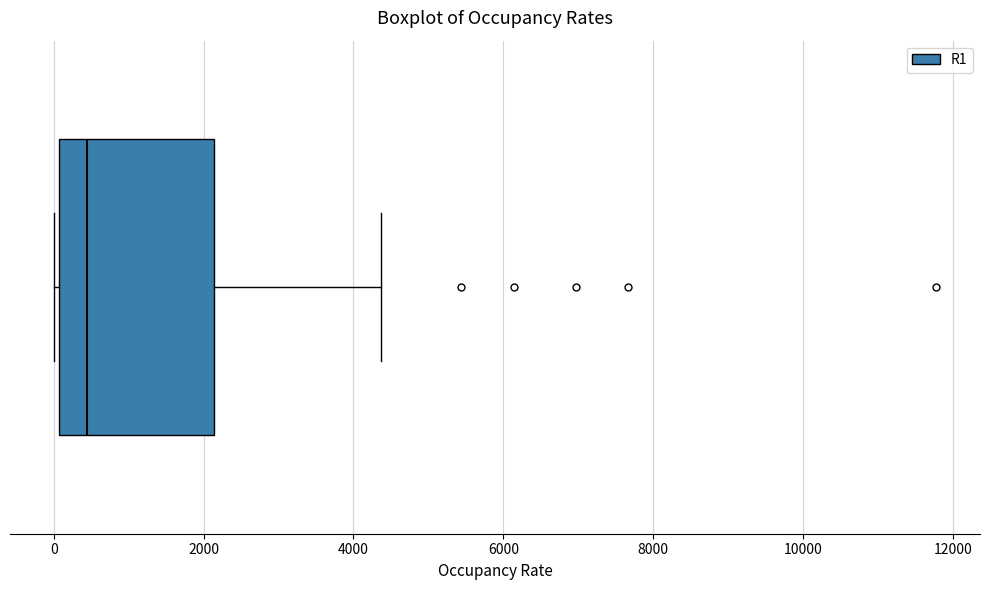

Transcribe this box plot: give where the median line is, the range the box spans, and where the two whiskers end, as read against the x-axis. The values are not printed on the chart, so give them approximately, as read against the axis.

median 400, box 0 to 2200, whiskers 0 (just left of the box's left edge) to 4400